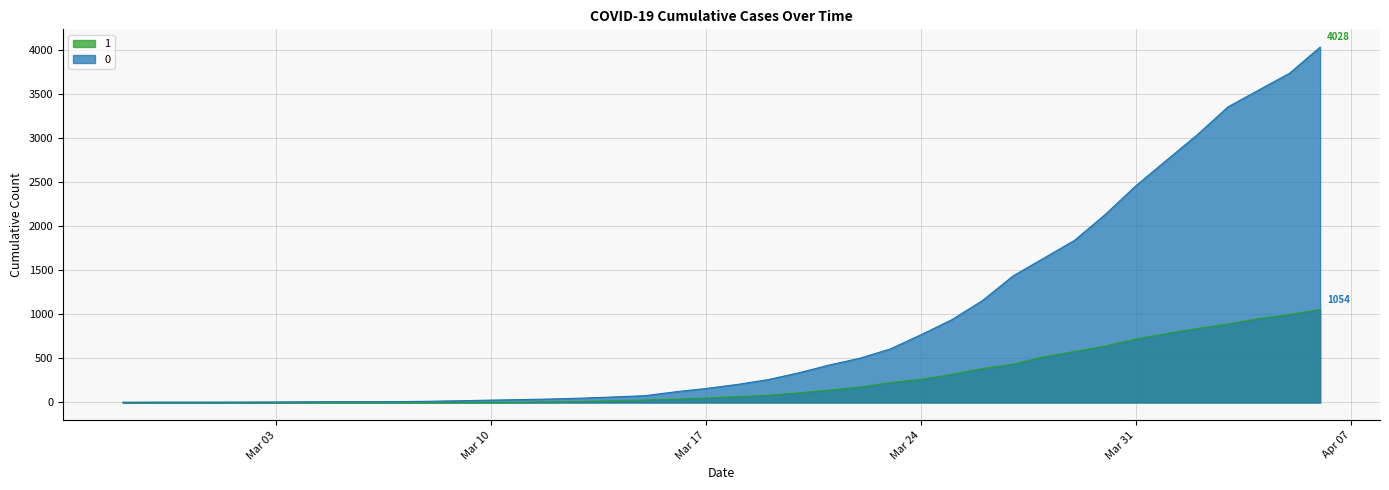

Is the value of 0 at 2020-03-06 greater than the value of 1 at 2020-04-04?

No